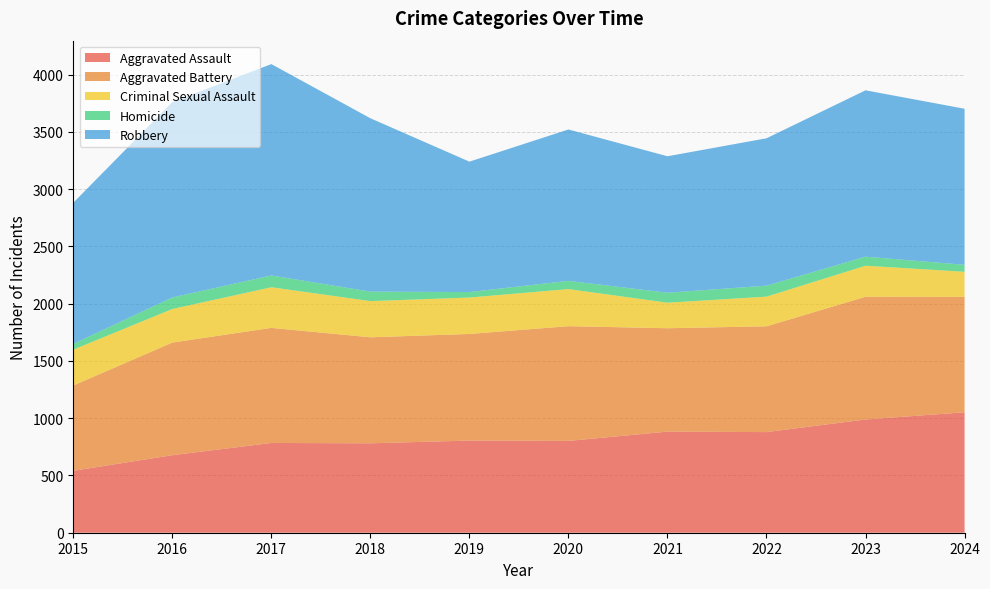

Reading right to left, what are all the values shown in this chart?

Aggravated Assault: 1052	989	879	883	802	805	781	784	677	541
Aggravated Battery: 1008	1072	924	903	1002	931	926	1005	984	745
Criminal Sexual Assault: 219	271	259	223	324	318	316	355	293	313
Homicide: 61	79	96	87	72	48	83	103	101	50
Robbery: 1363	1453	1287	1192	1322	1139	1514	1846	1706	1233